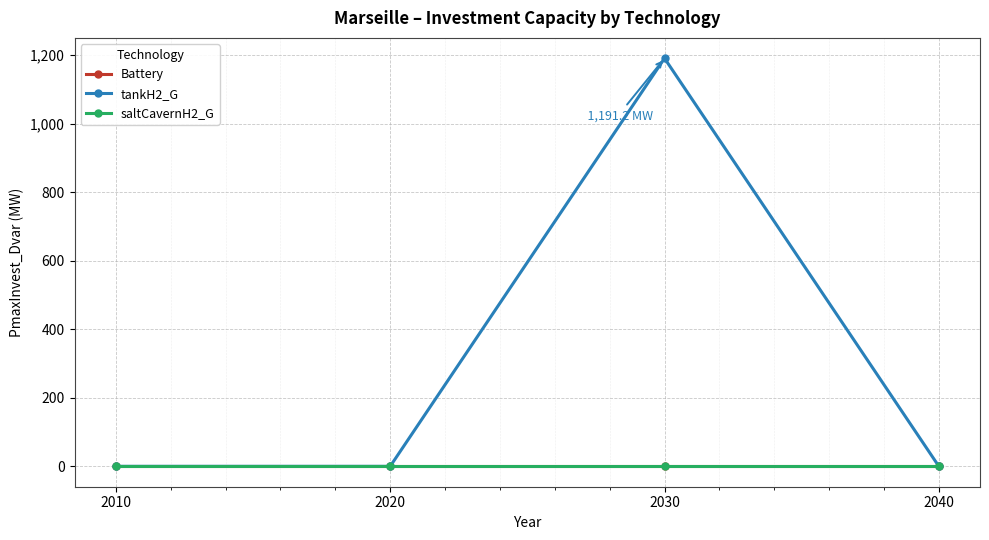

What is the highest value of the tankH2_G series?

1191.2